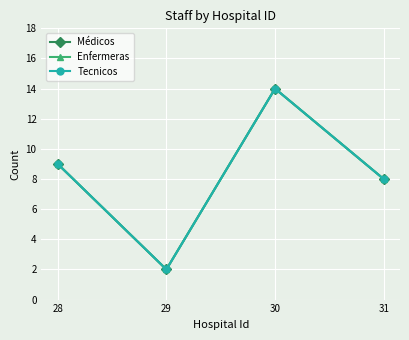

What is the minimum value shown in the chart?

2